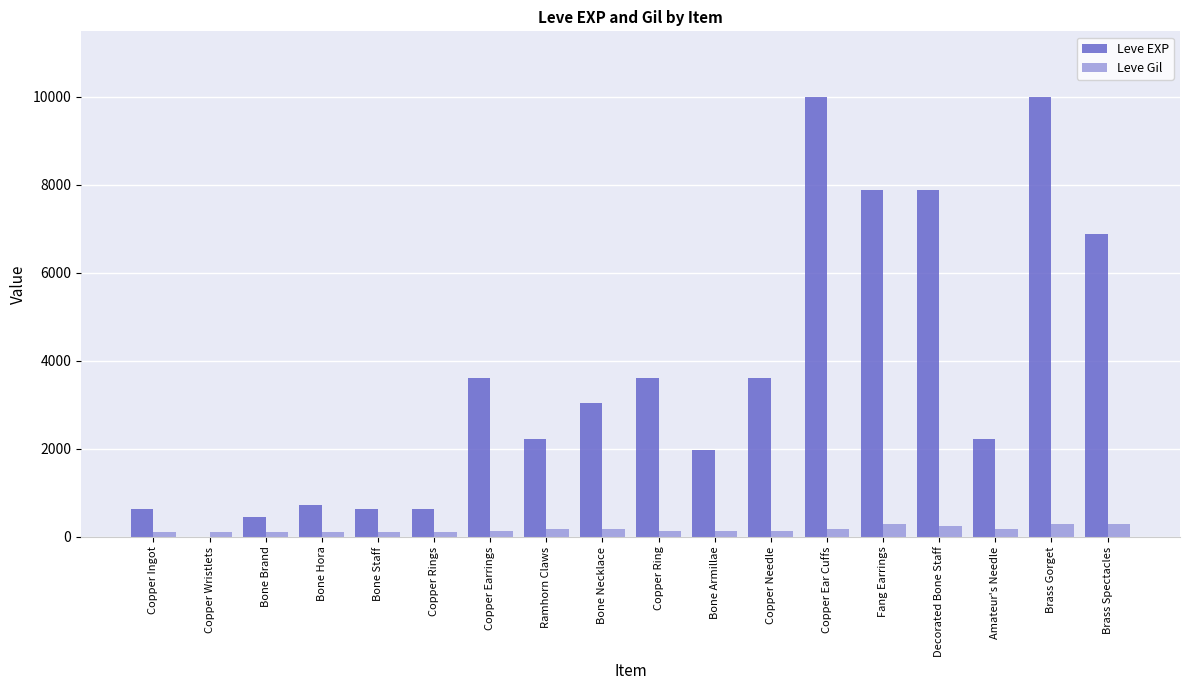

Between Copper Rings and Bone Armillae, which series saw the biggest shift?

Leve EXP